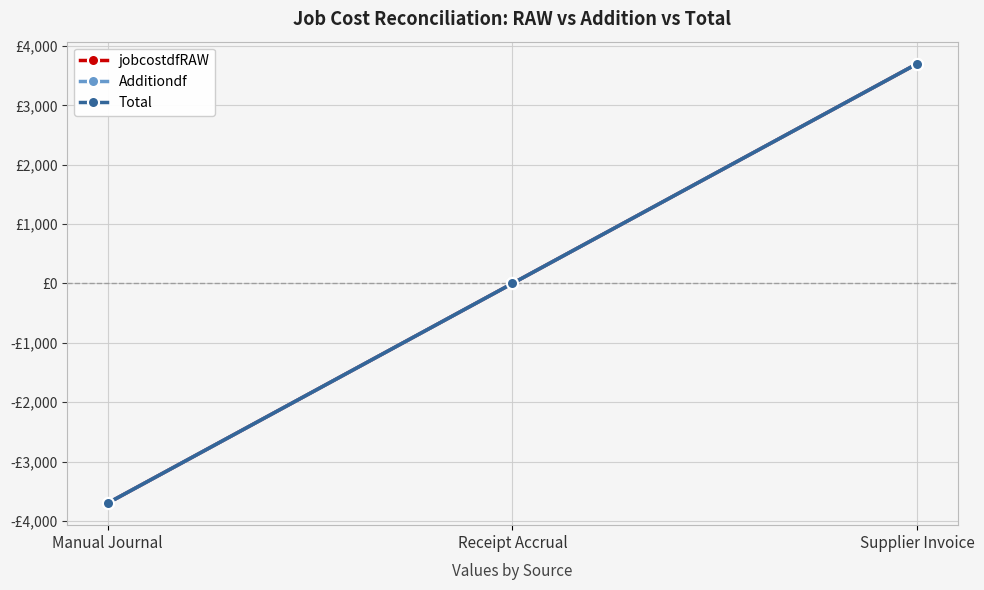

Does the chart have visible grid lines?

Yes